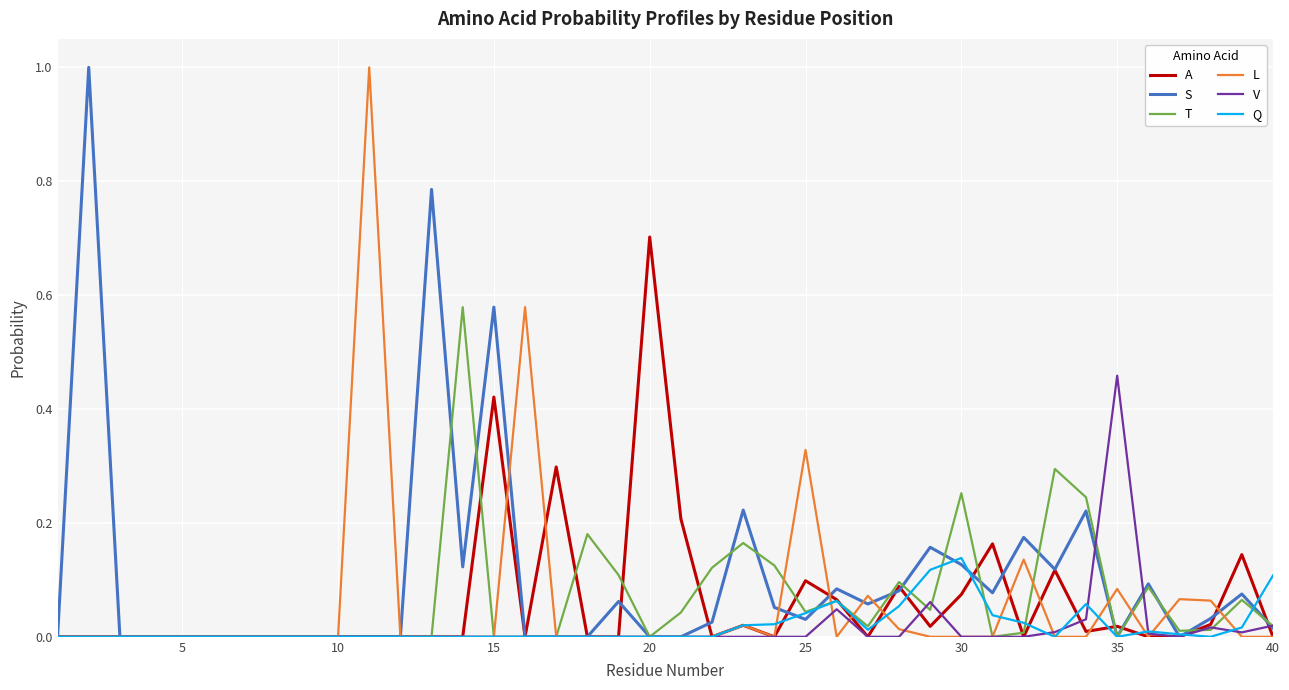

The value of V at 25 is 0.0. True or false?

True